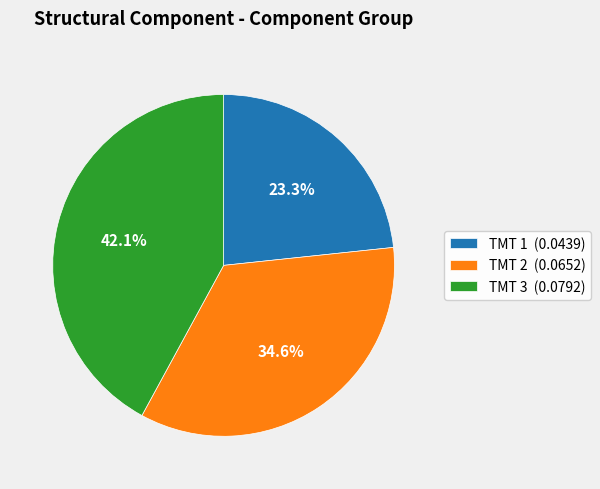

True or false: TMT 1 accounts for 6% of the total.

False